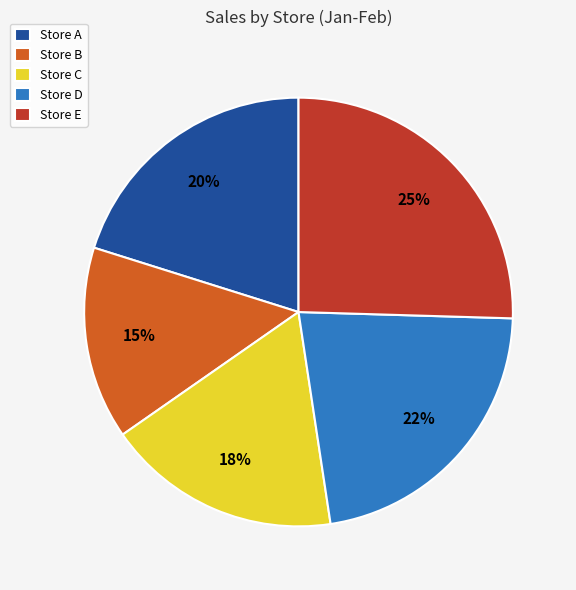

Does Store B represent more than half of the total?

No